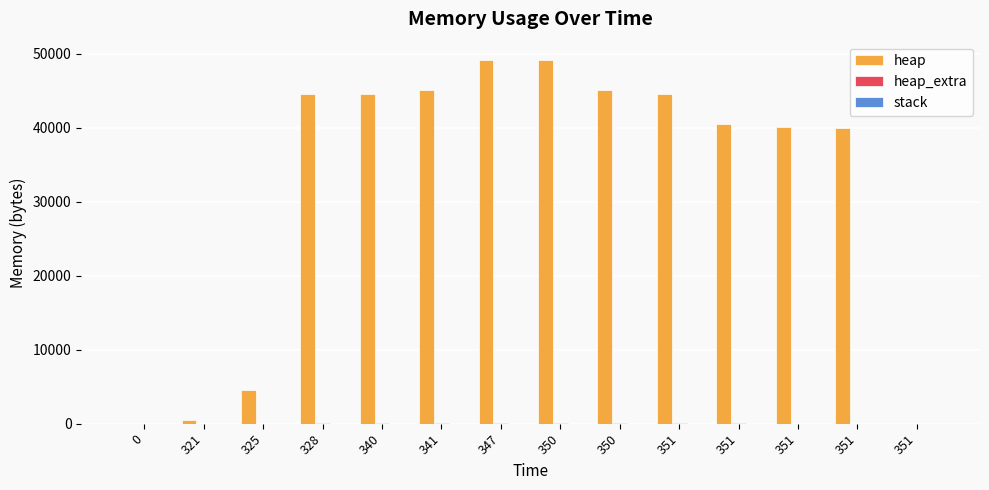

True or false: heap_extra has a value of -33 at 0.

False